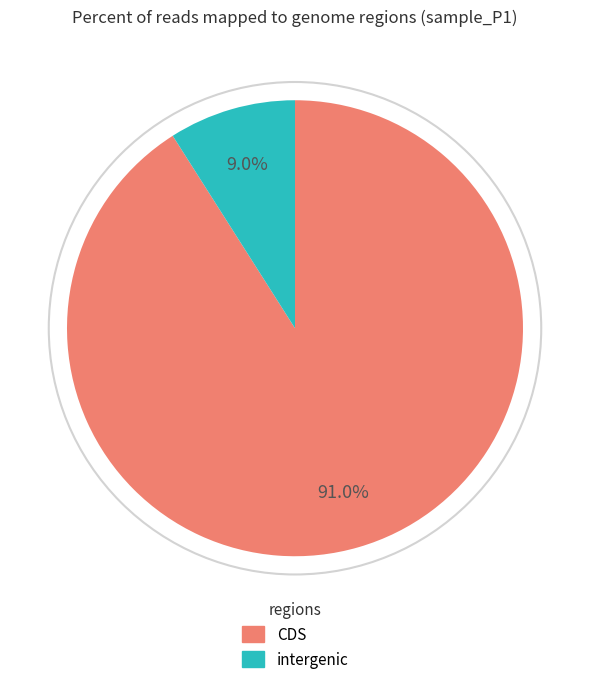

Is there a majority slice in this chart?

Yes